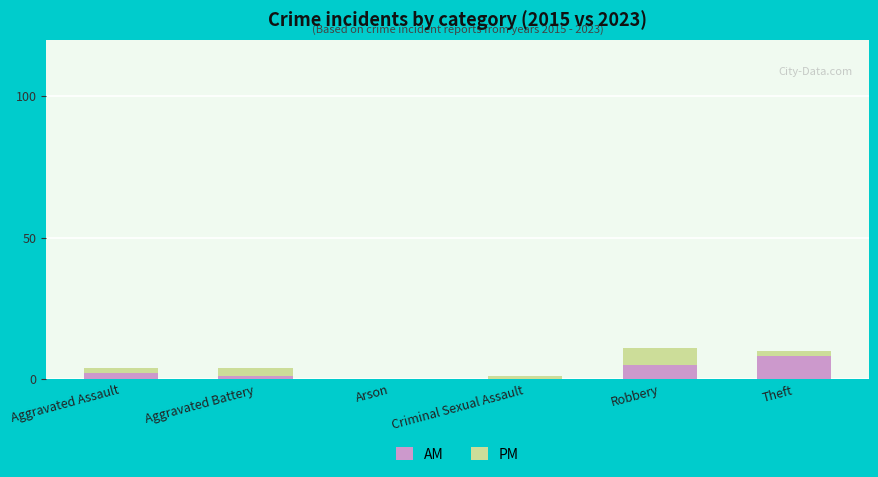

Are the bars horizontal?

No